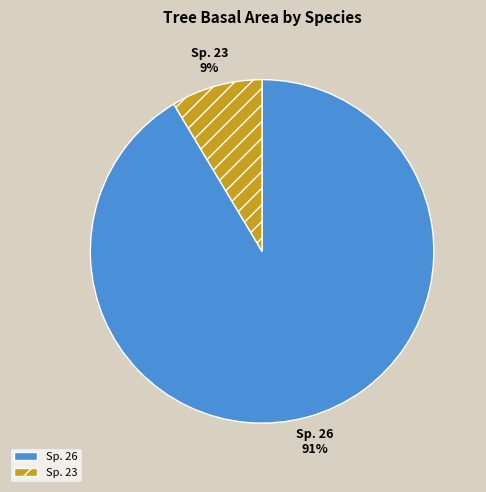

To the nearest percent, what is the average slice percentage?

50%